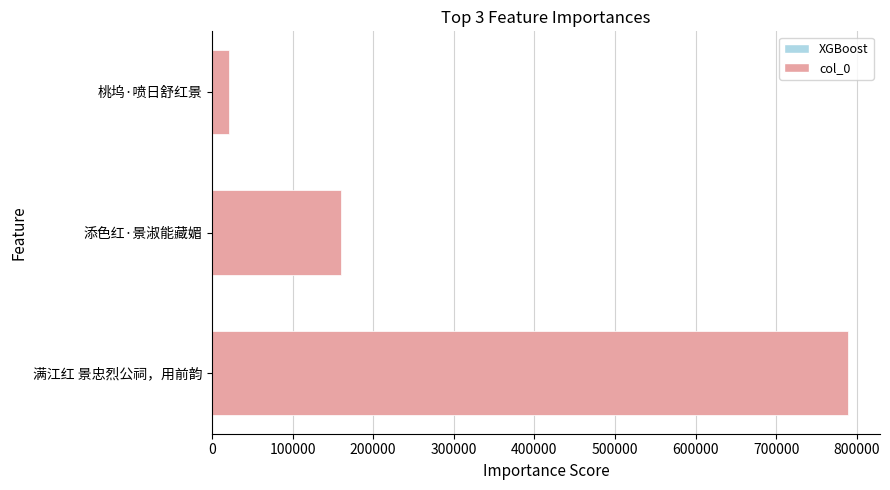

Which category has the lowest value across all series?

桃坞·喷日舒红景